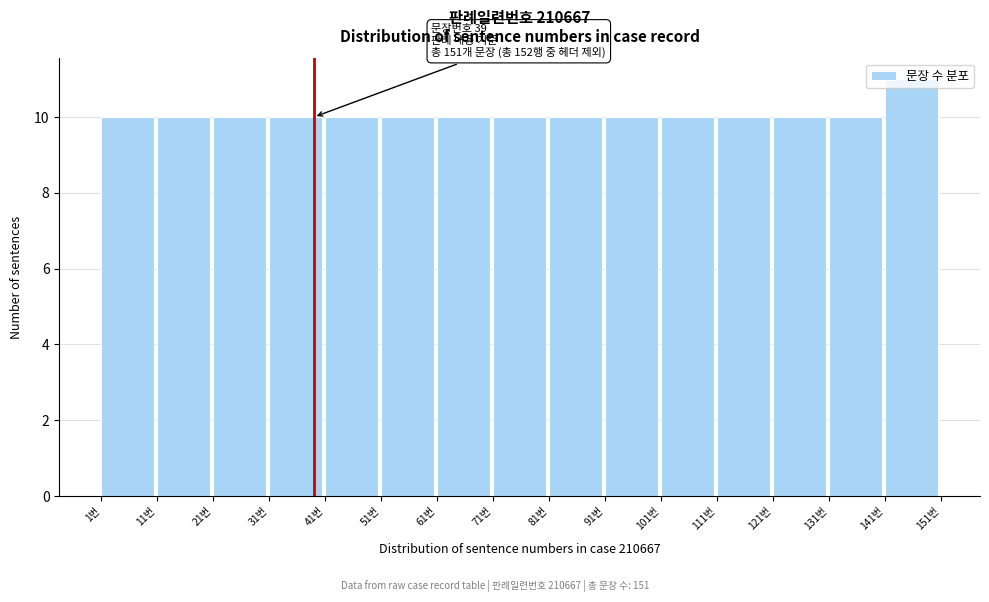

Which range on the x-axis has the tallest bar?

141 to 151